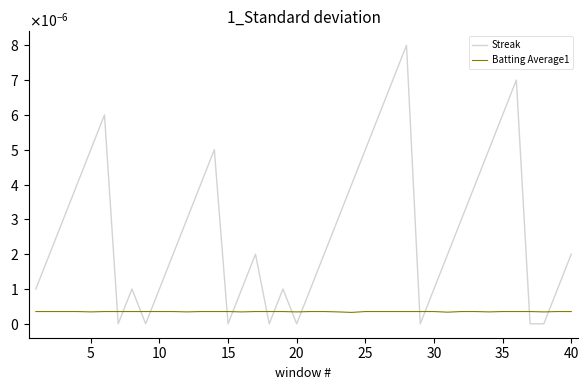

What are all the series names shown in the legend?

Streak, Batting Average1